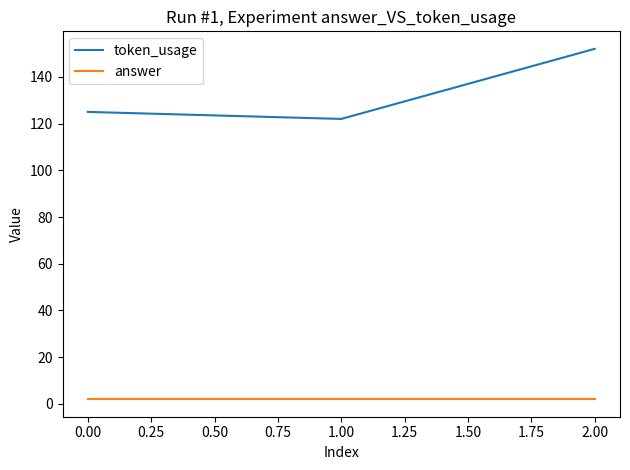

Which series has the largest range (max minus min)?

token_usage